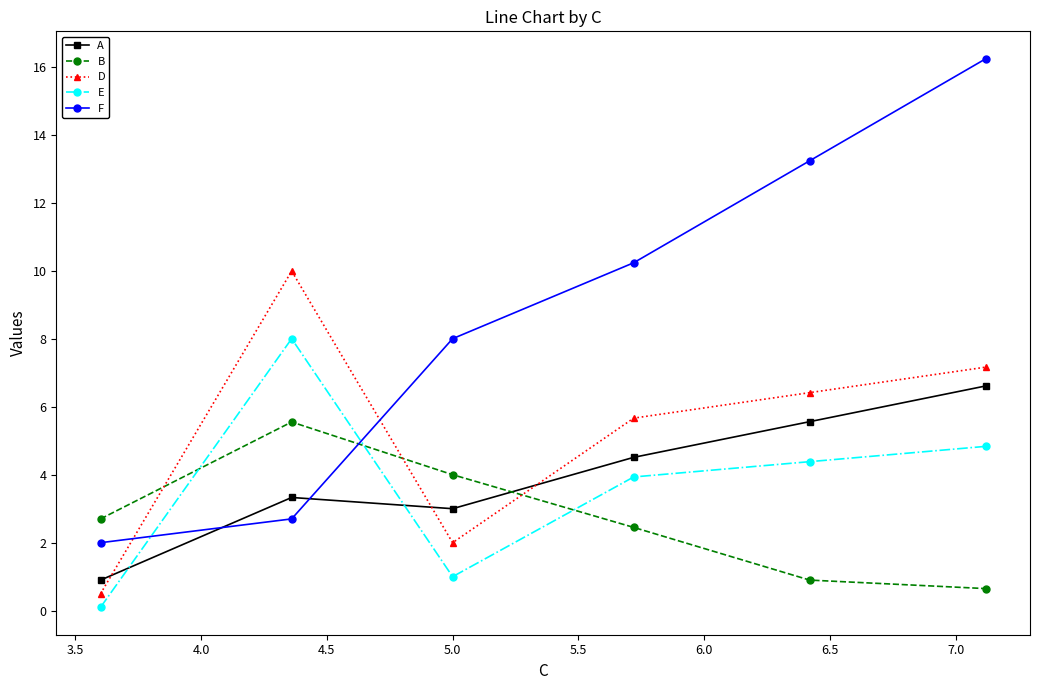

List the series in order of their peak value, lowest first.

B, A, E, D, F